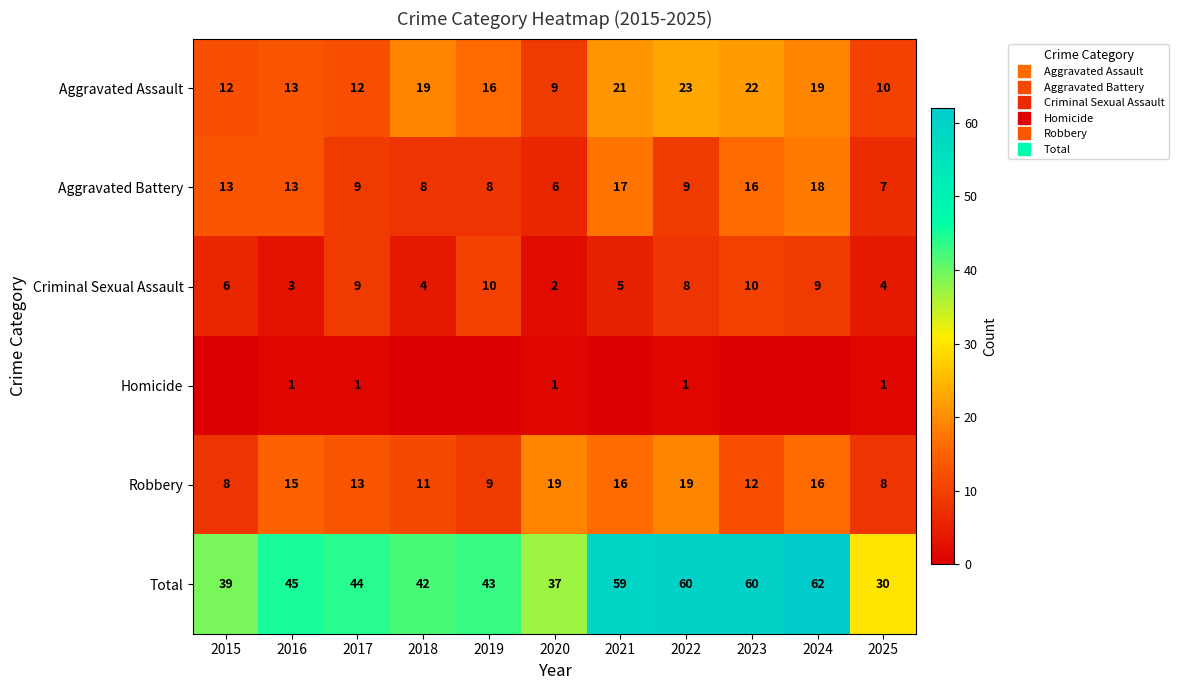

What is the difference between the Aggravated Battery values at 2019 and 2024?

10